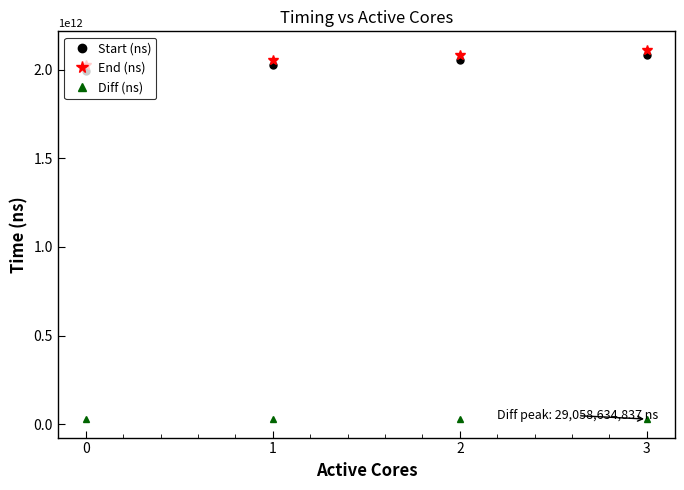

True or false: Diff (ns) has more than 2 interior local peaks.

False